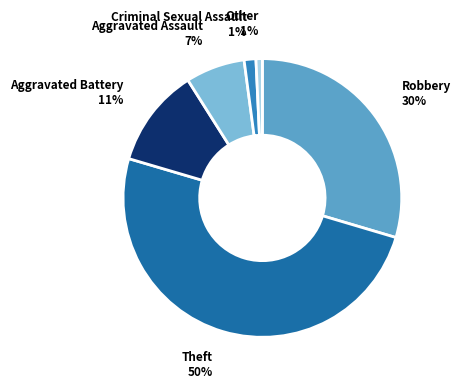

How many slices are in this pie chart?

6